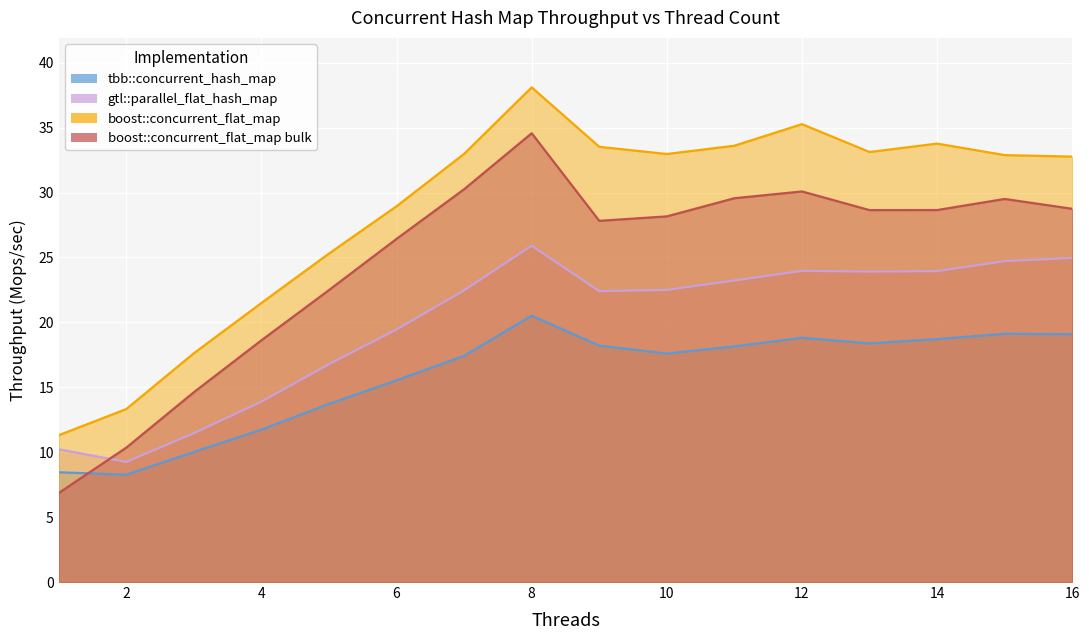

What is the difference between the maximum and second lowest values in the tbb::concurrent_hash_map series?

12.1